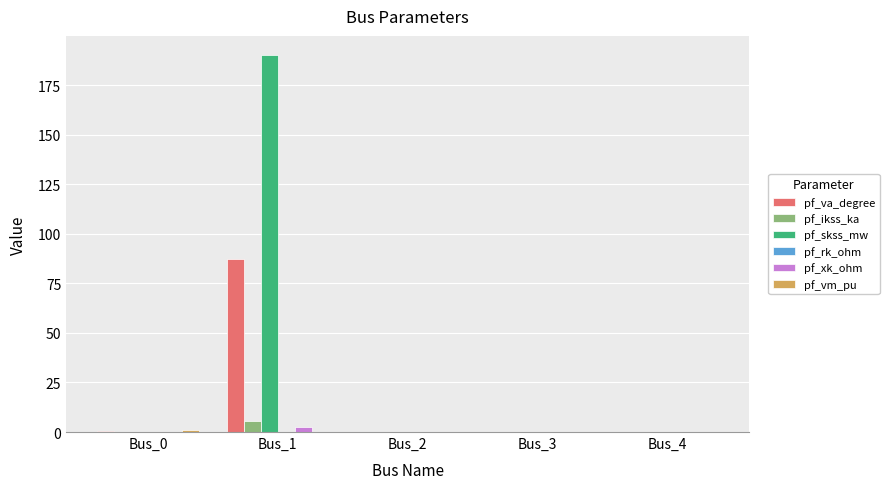

The value of pf_xk_ohm at Bus_4 is 0.0. True or false?

True